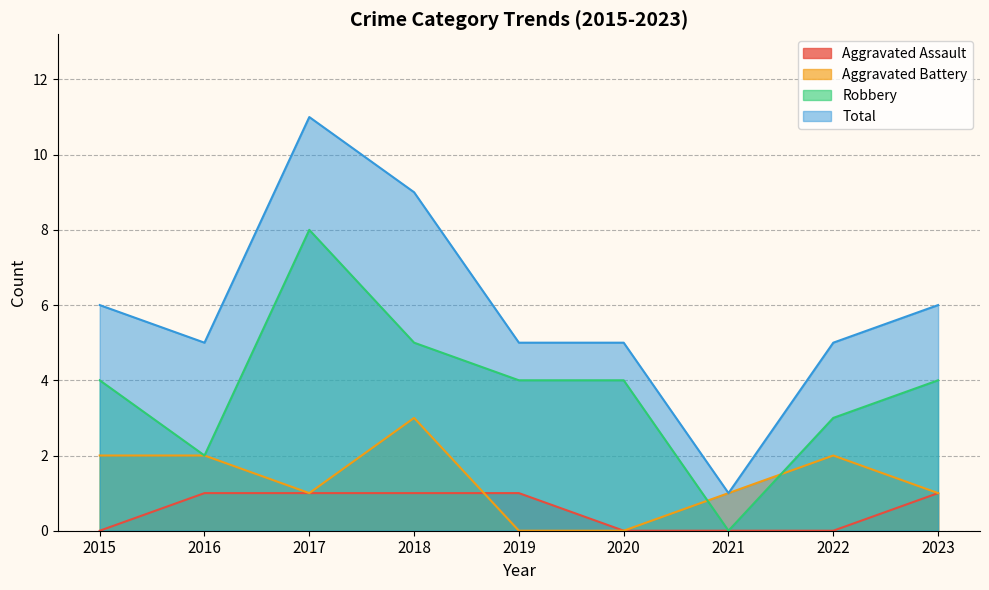

How many values in Robbery are above zero?

8